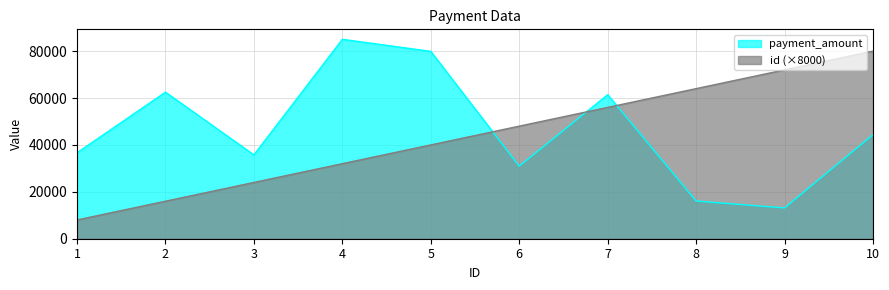

How many data points does each series have?

10